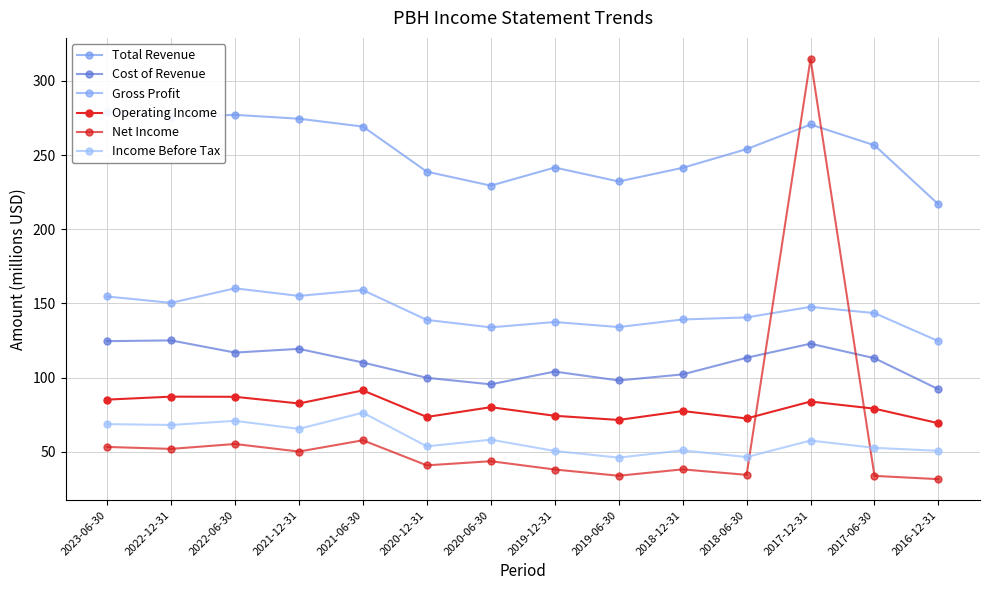

The value of Net Income at 2023-06-30 is 53.3. True or false?

True